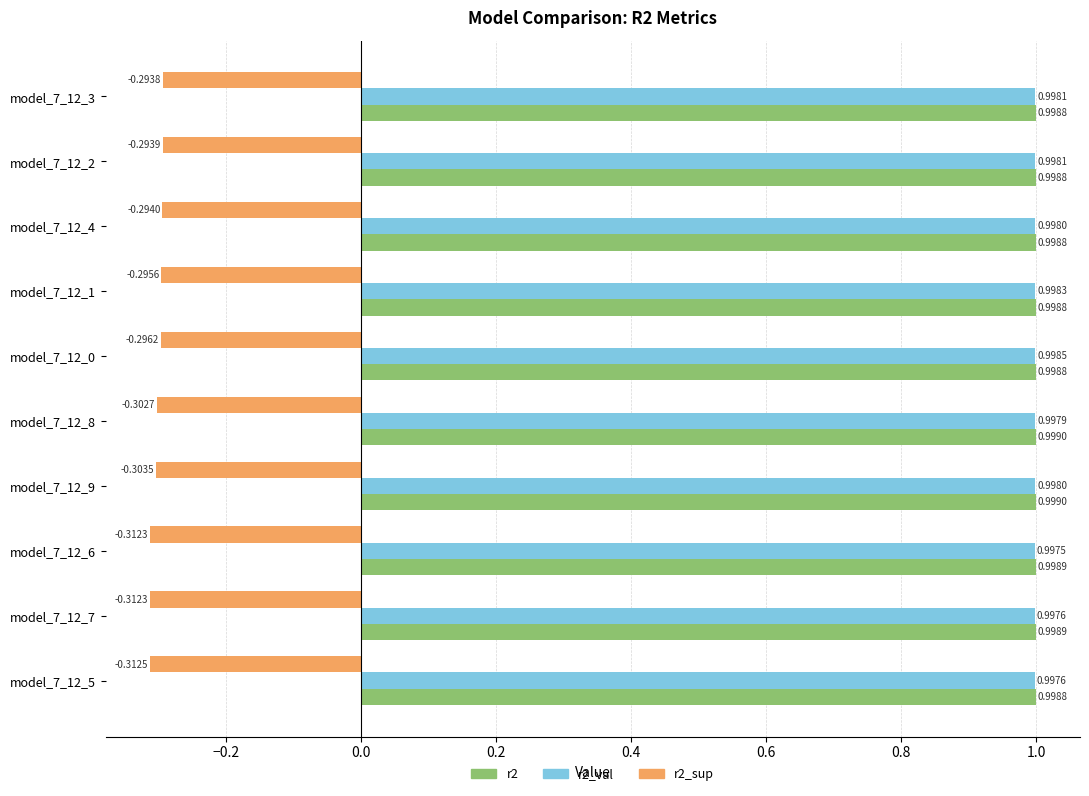

Which series has the largest total across all categories?

r2